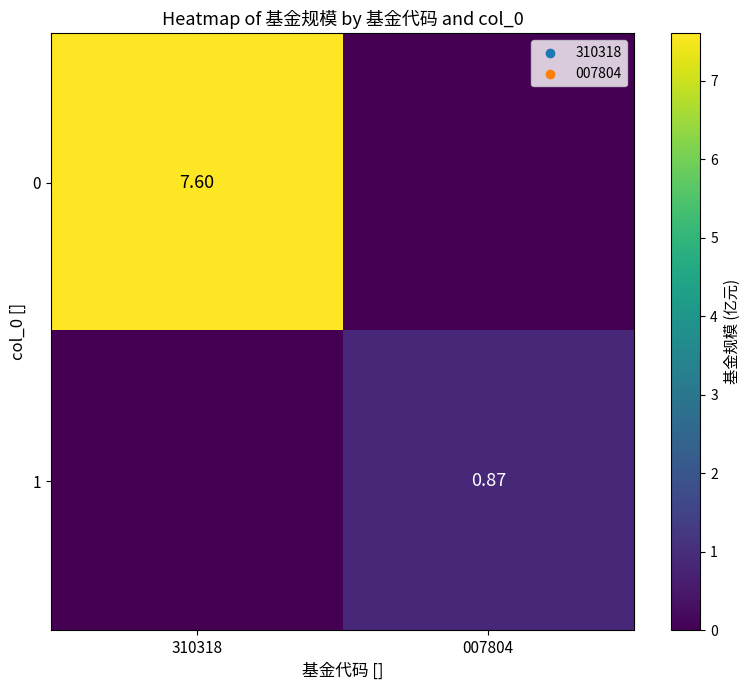

Rank the series by their average value, from highest to lowest.

0, 1